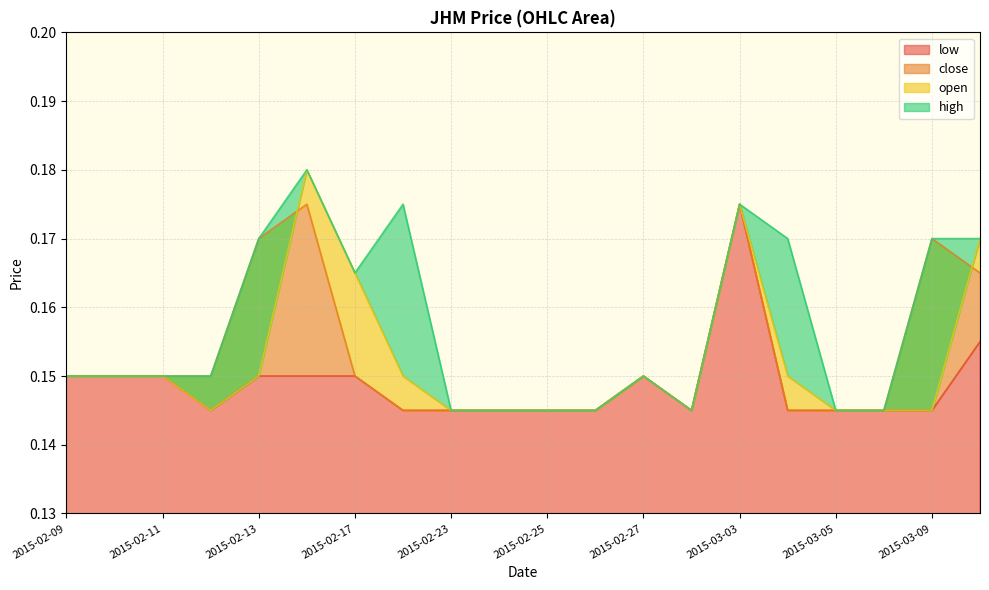

What are all the series names shown in the legend?

high, open, close, low